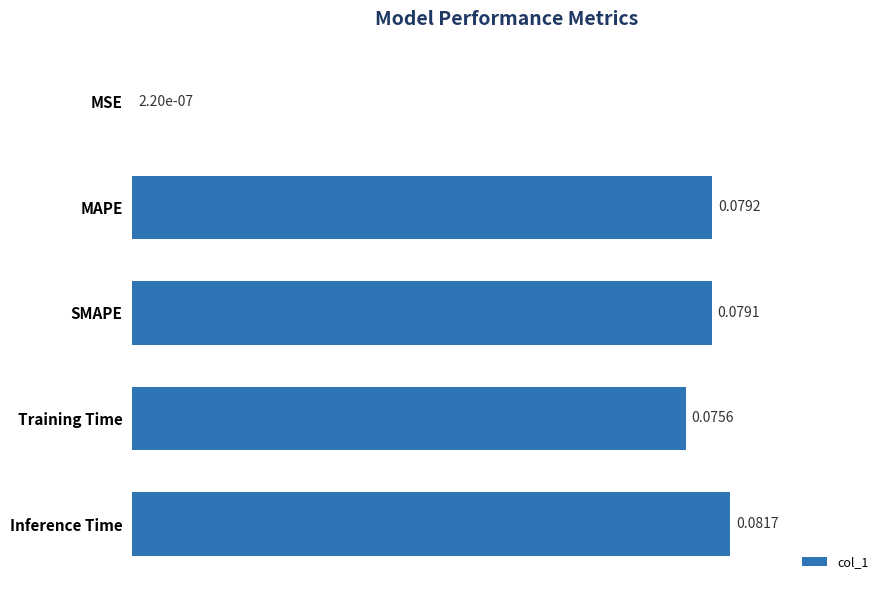

At which category does the chart reach its peak across all series?

Inference Time